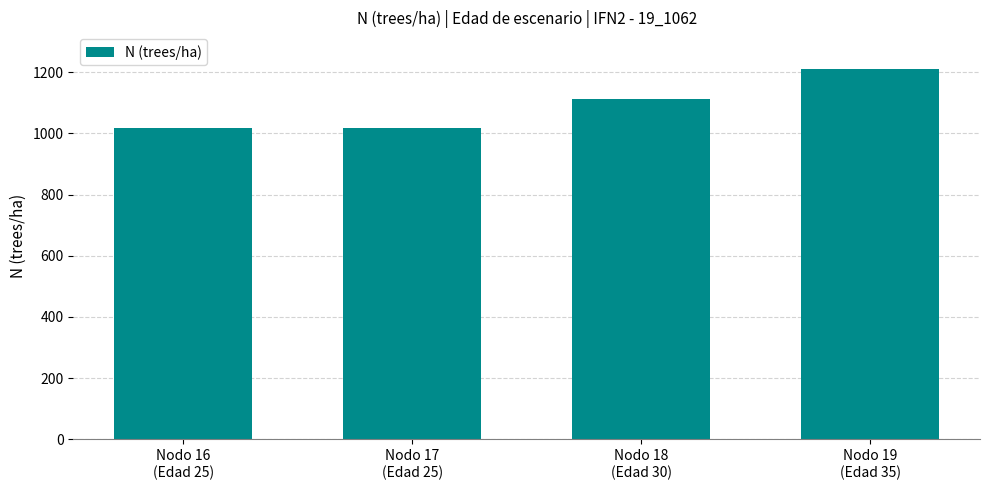

What is the smallest value displayed?

1018.6